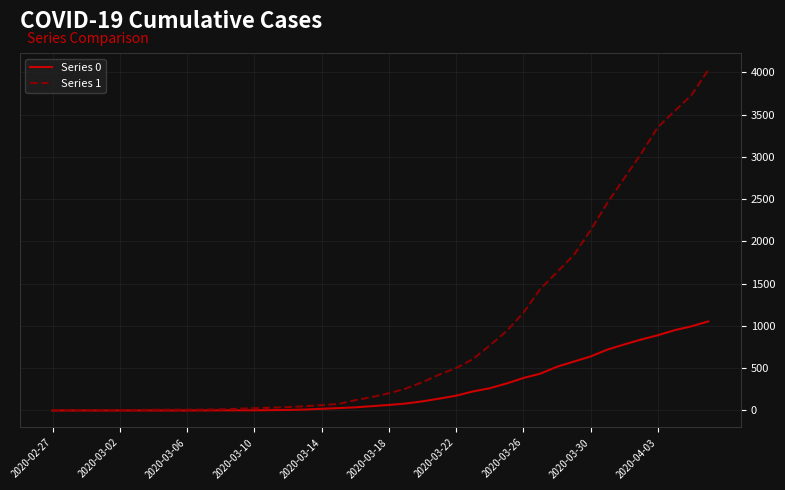

What is the greatest value displayed?

4028